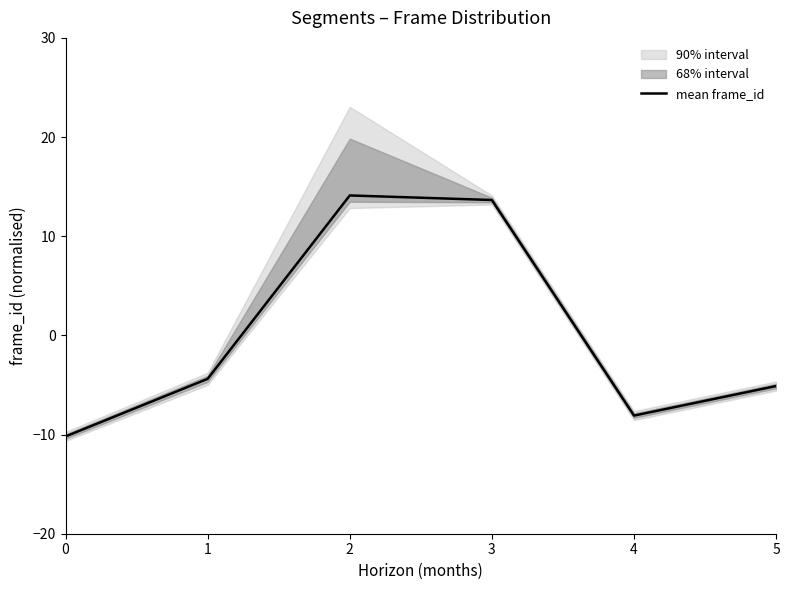

The chart shows a value of 14.1 at 2. True or false?

True